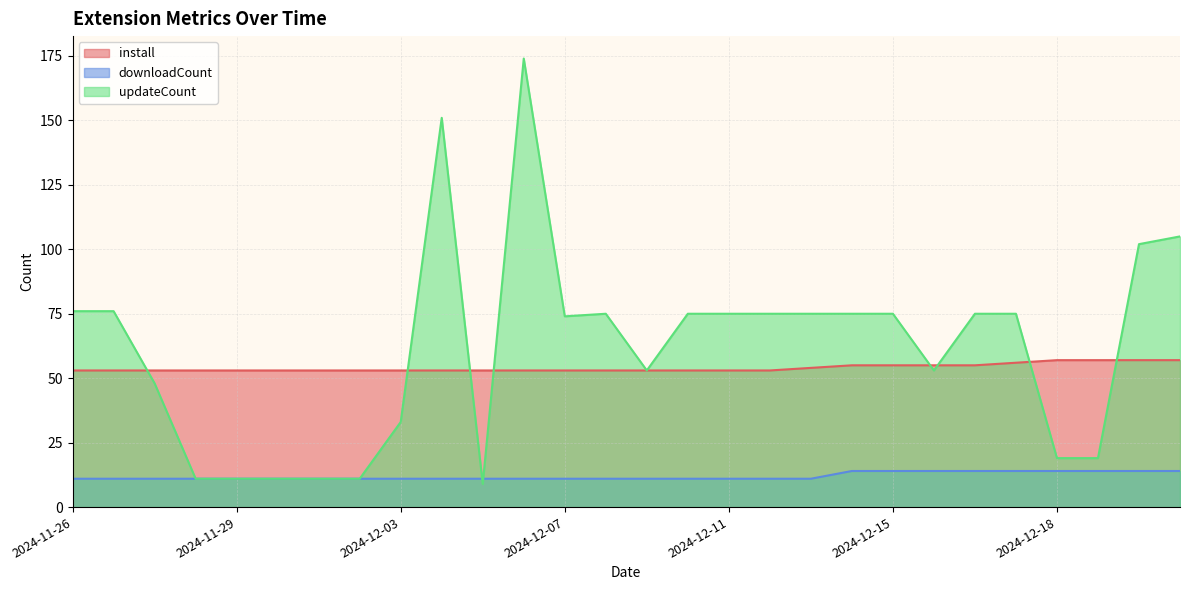

The value of updateCount at 2024-11-28 is 11. True or false?

True